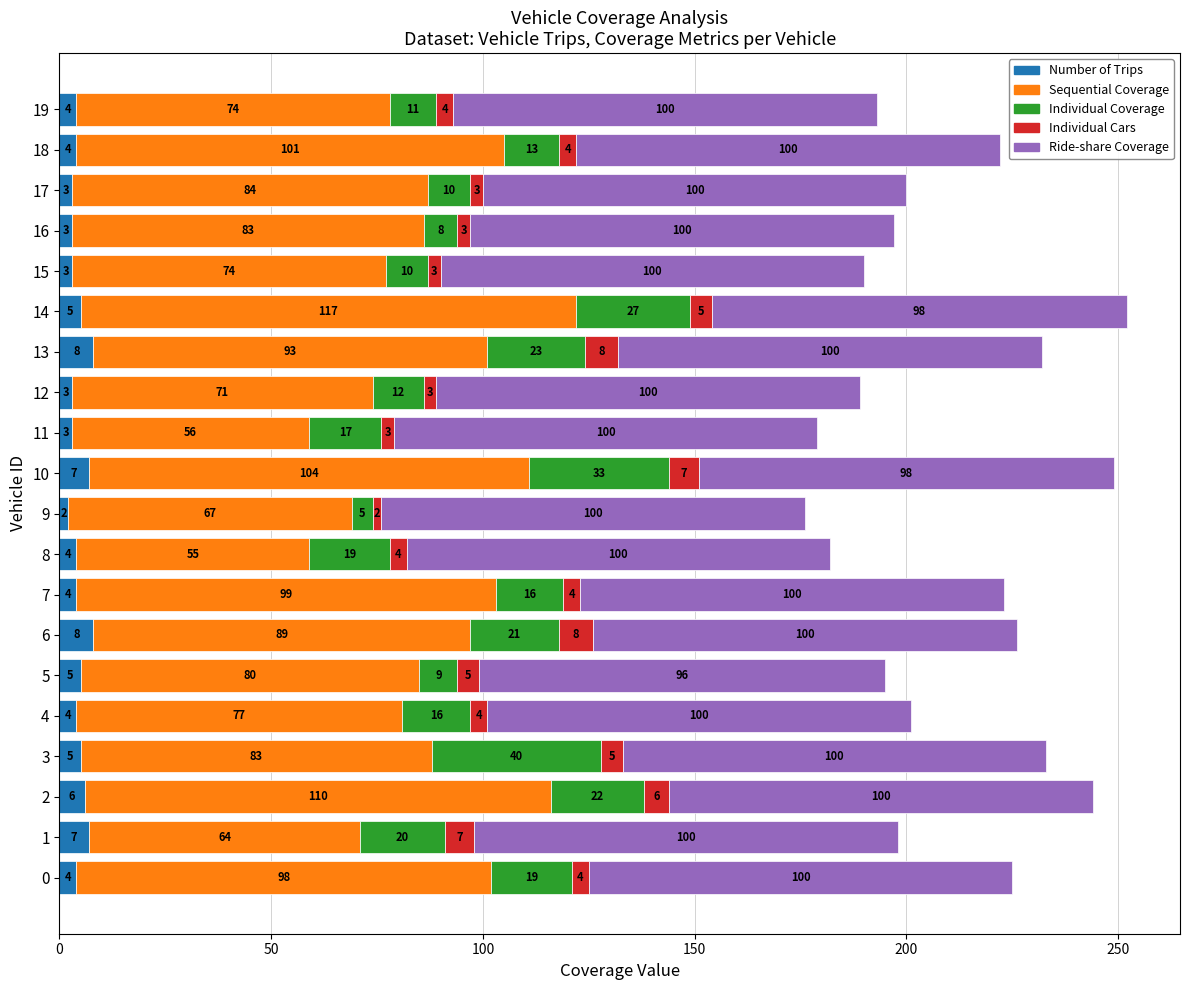

What is the total value across all series at 0?

225